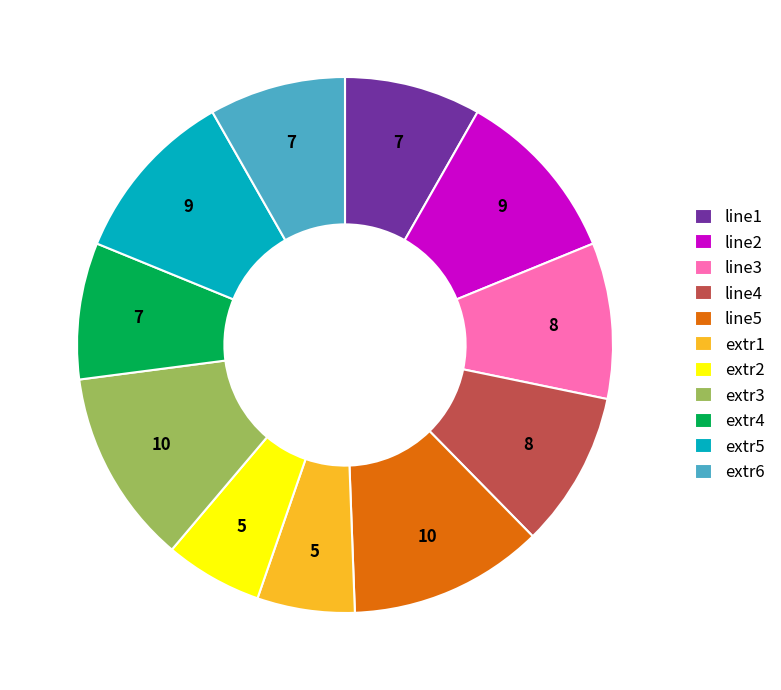

Which has a higher value, extr3 or extr2?

extr3